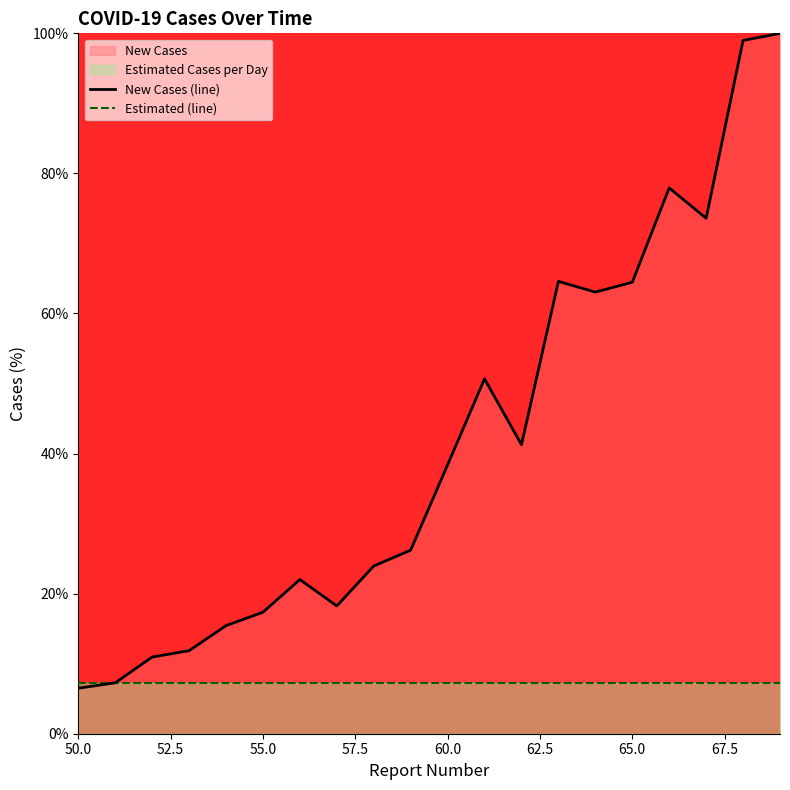

Rank the series by their average value, from lowest to highest.

Estimated (line), New Cases (line)